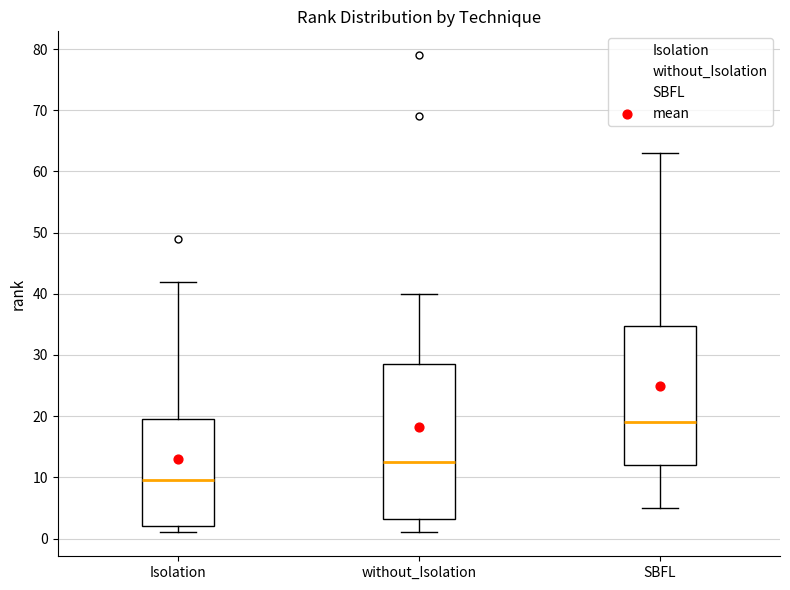

Comparing the boxes themselves (not the whiskers), which one is the tallest?

without_Isolation